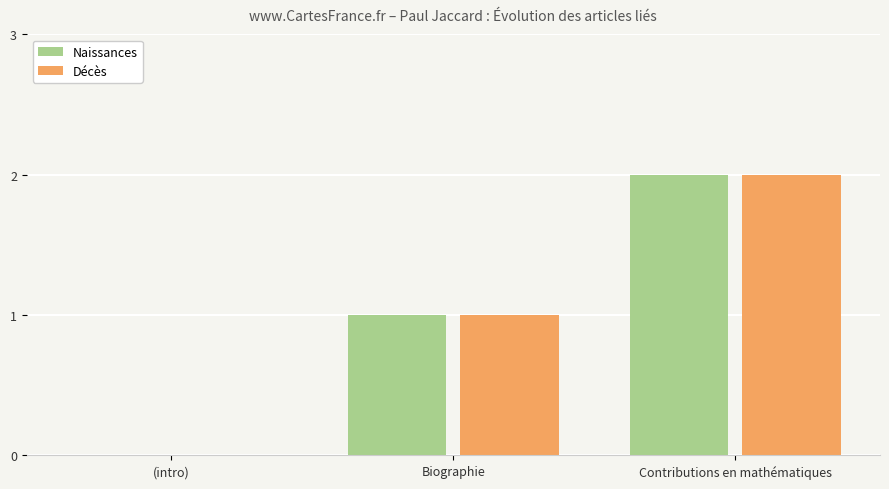

How many categories are shown in the chart?

3